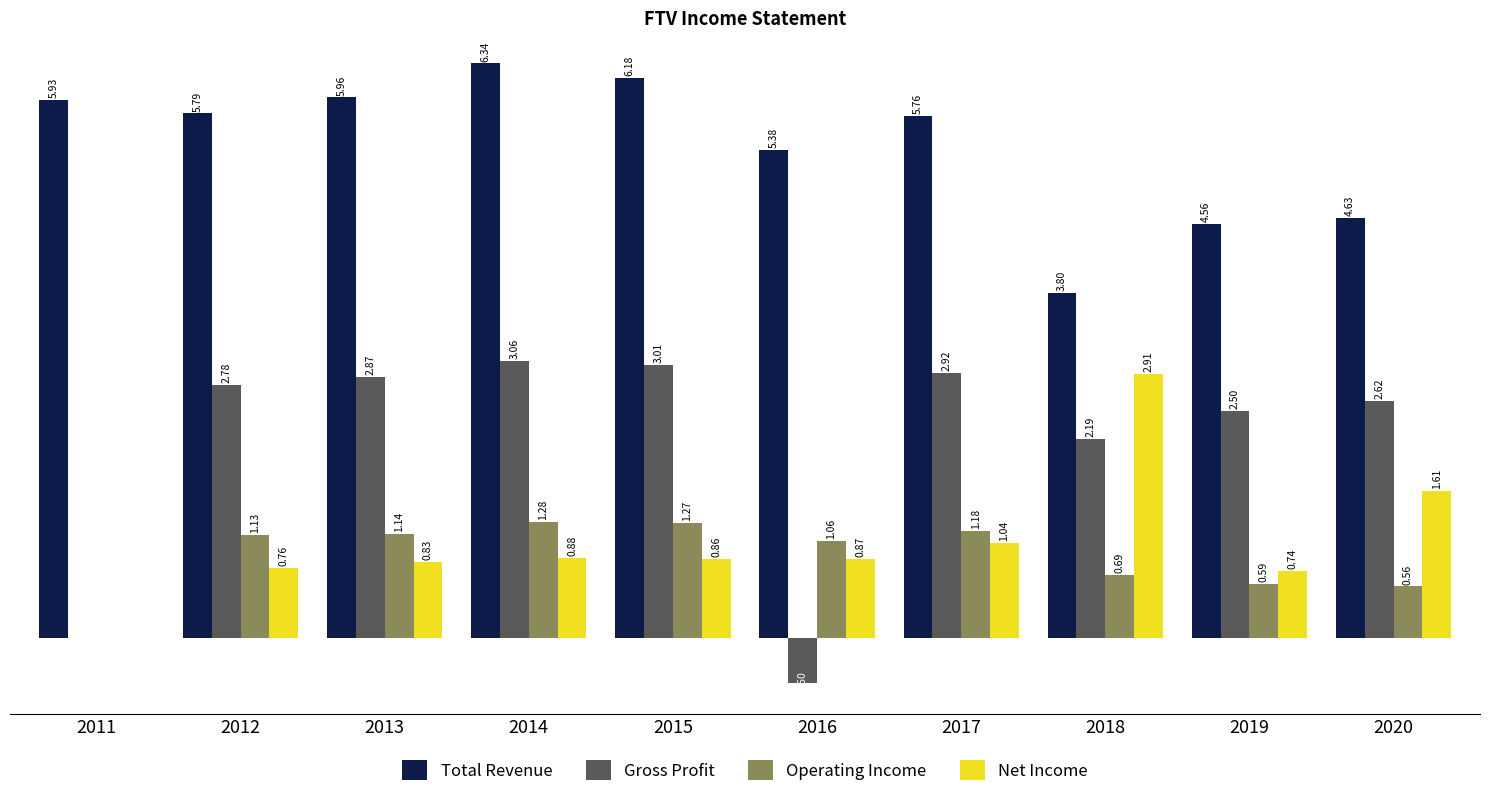

What is the difference between the maximum and minimum values in the Net Income series?

2913800